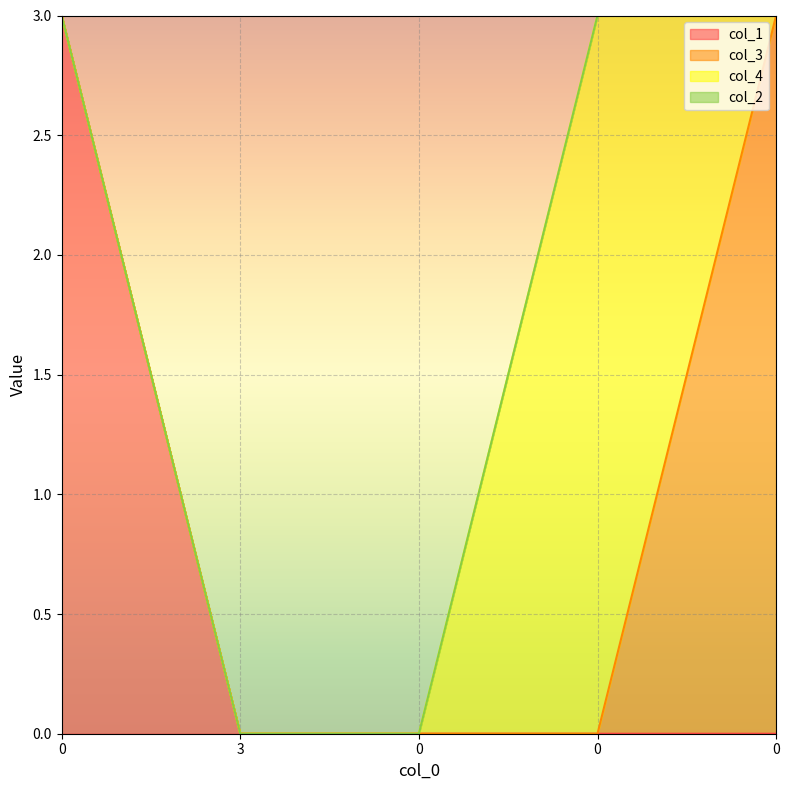

How many col_4 values are between 0 and 1?

4